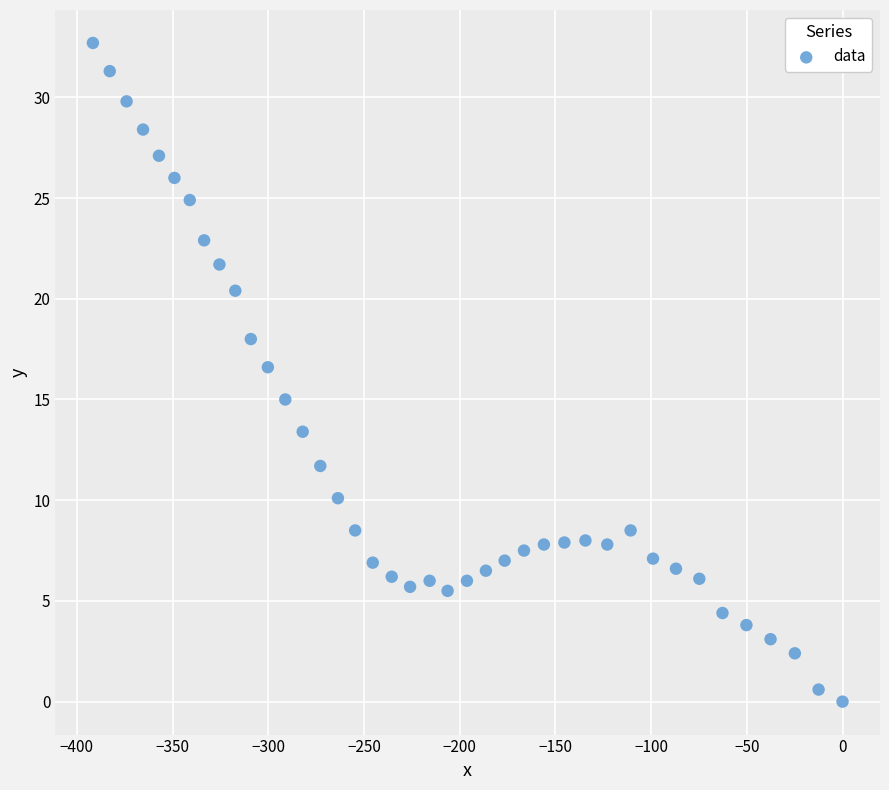

What Y value in the scatter plot is closest to 16?

16.6